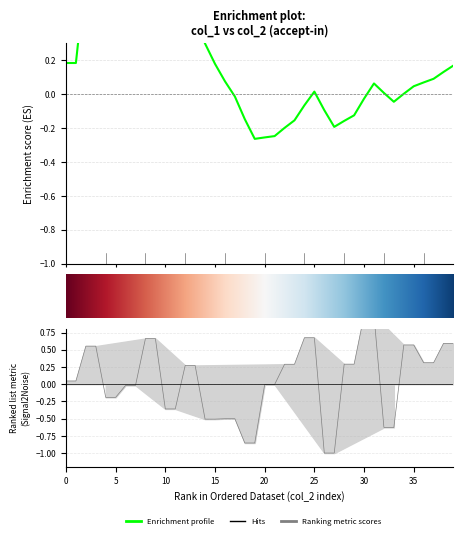

Reading right to left, what are all the values shown in this chart?

0.6	0.6	0.3	0.3	0.6	0.6	-0.6	-0.6	1.0	1.0	0.3	0.3	-1.0	-1.0	0.7	0.7	0.3	0.3	-0.0	-0.0	-0.9	-0.9	-0.5	-0.5	-0.5	-0.5	0.3	0.3	-0.4	-0.4	0.7	0.7	-0.0	-0.0	-0.2	-0.2	0.6	0.6	0.0	0.0